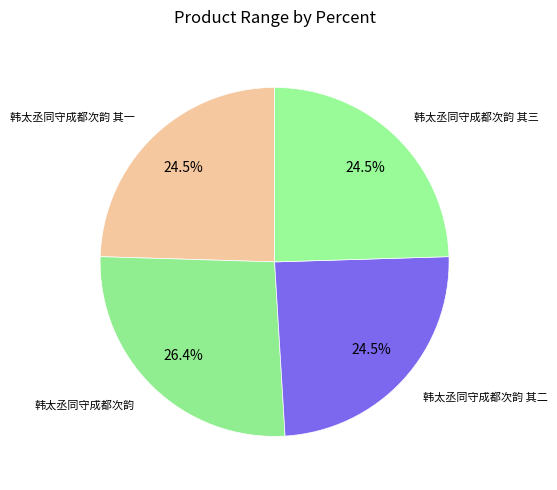

How many slices are in this pie chart?

4